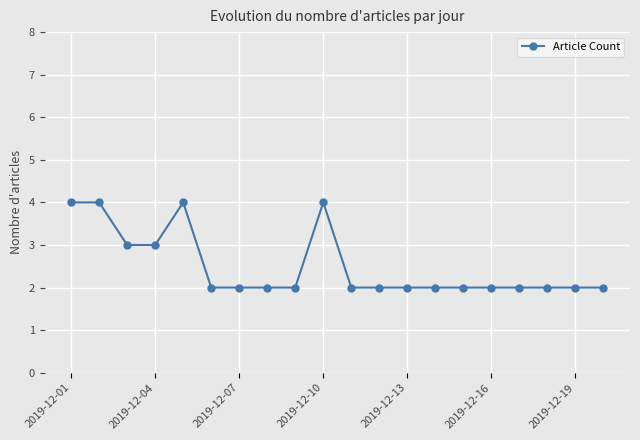

What is the sum of all values?

50